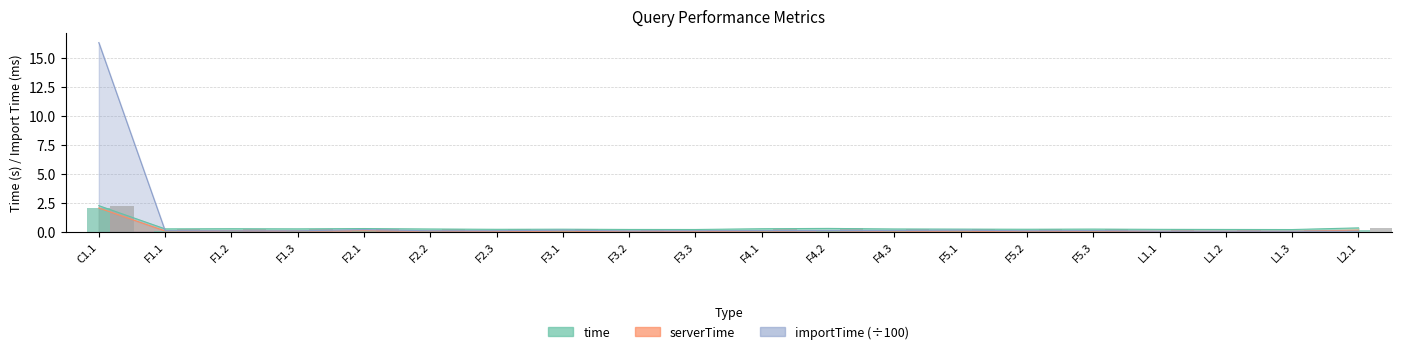

What is the lowest value of the time bars series?

0.2